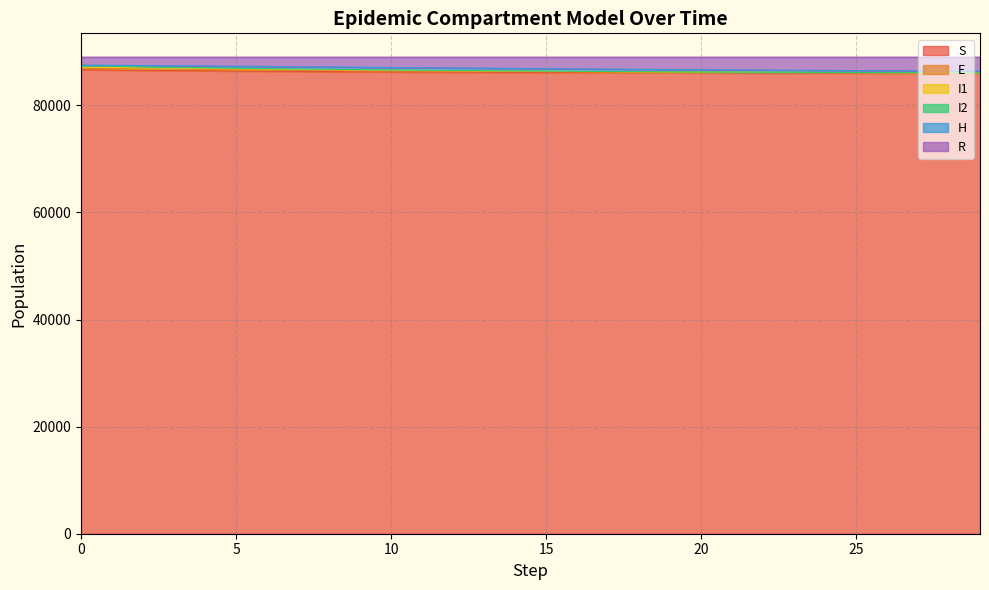

Which has a higher value, 15 or 18?

15